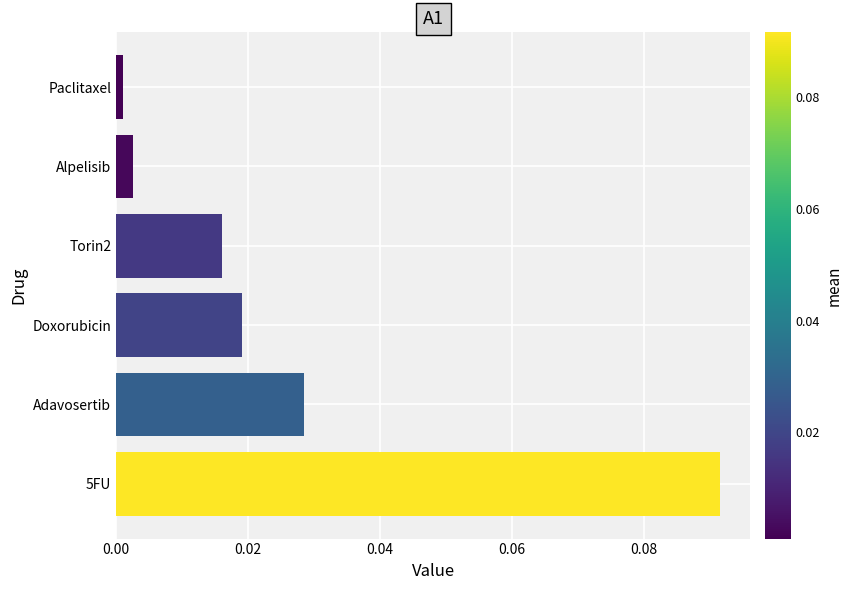

Does the chart contain any negative values?

No